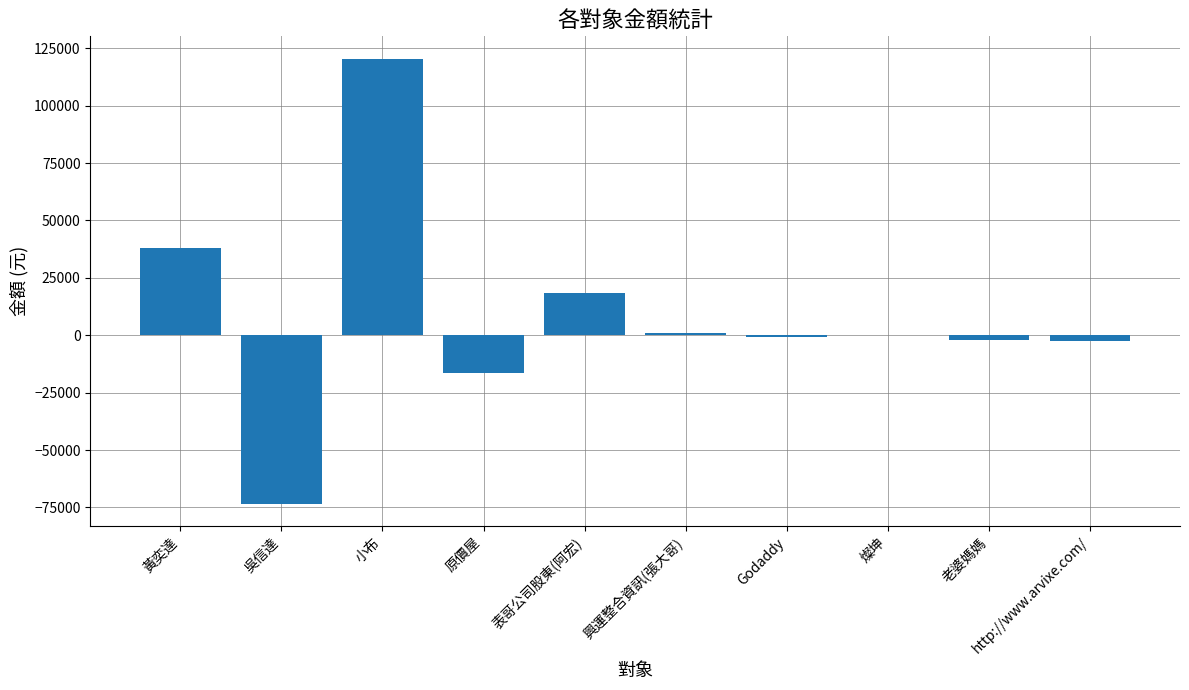

What is the sum of the values at 原價屋 and 黃奕達?

21600